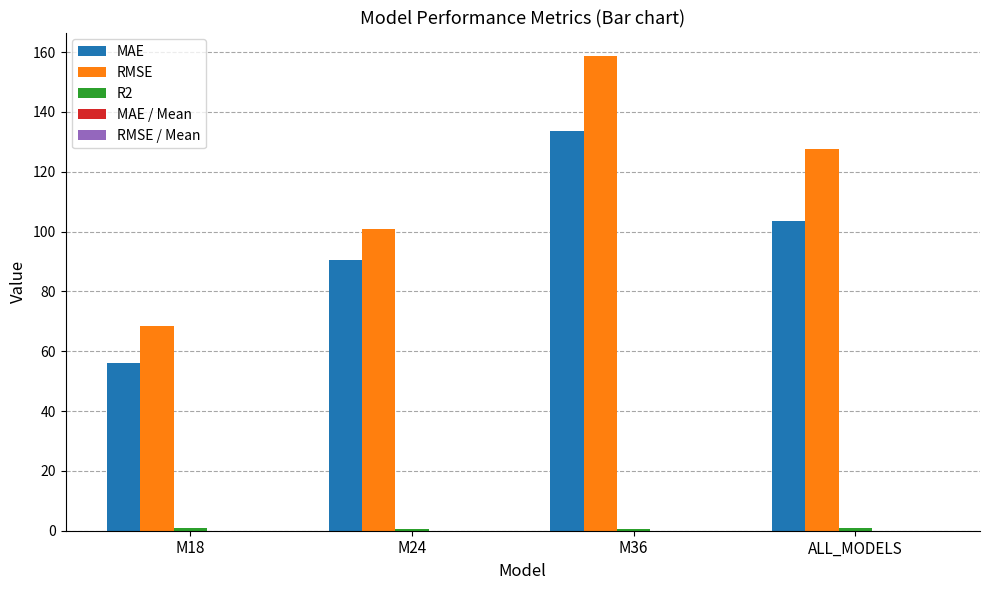

What is the total value across all series at M36?

293.2